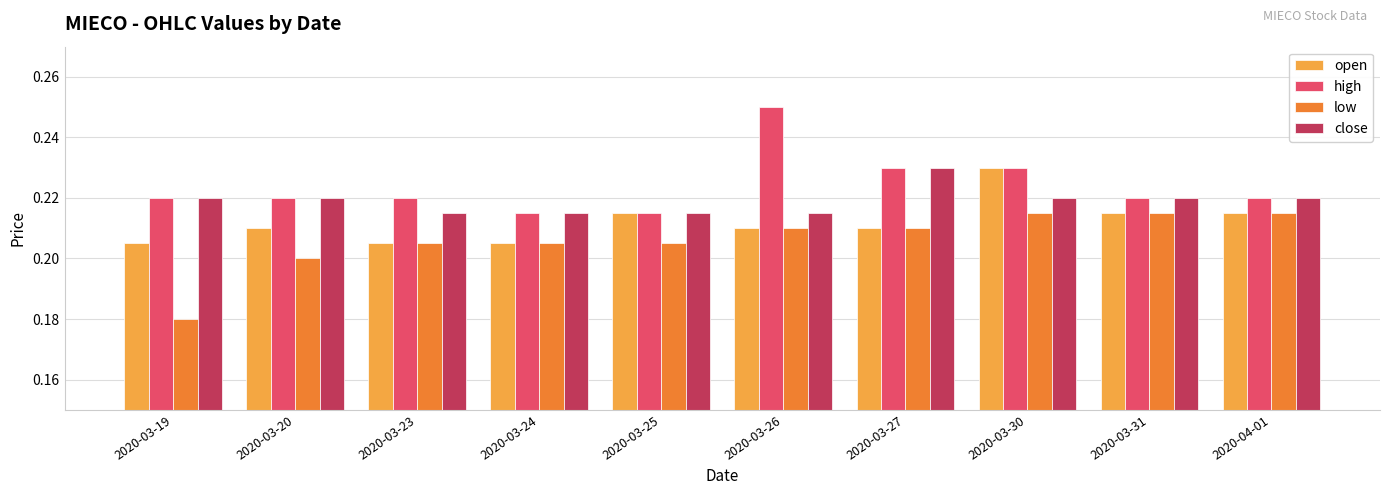

At which category is the sum across all series the highest?

2020-03-30